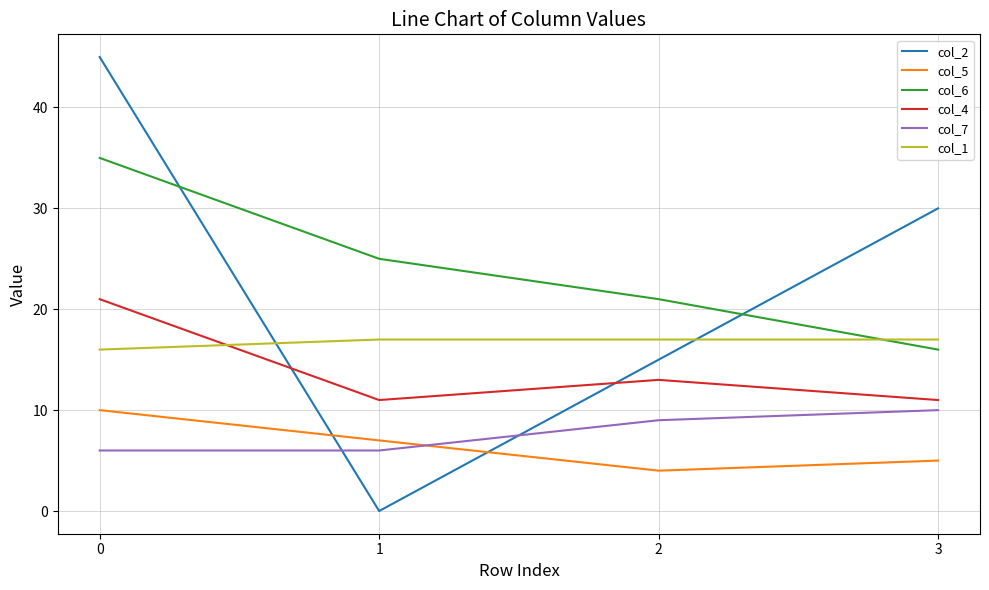

List the labels in order of col_5 value, largest first.

0, 1, 3, 2